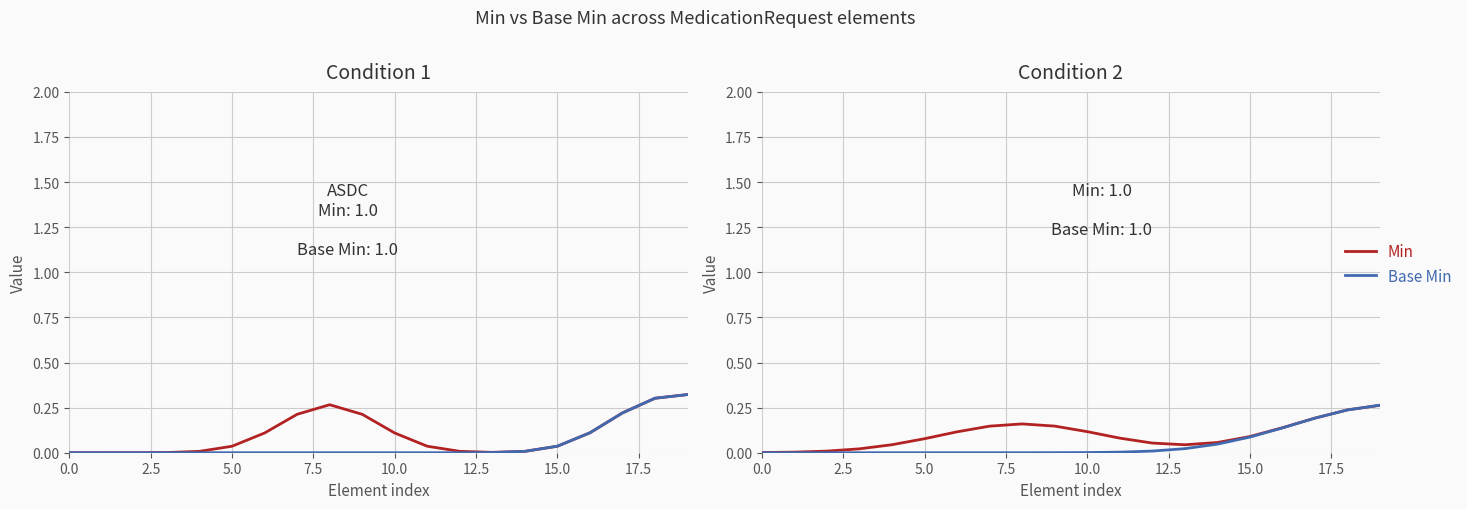

Is the value of Min at 12 greater than the value of Base Min at 10?

Yes